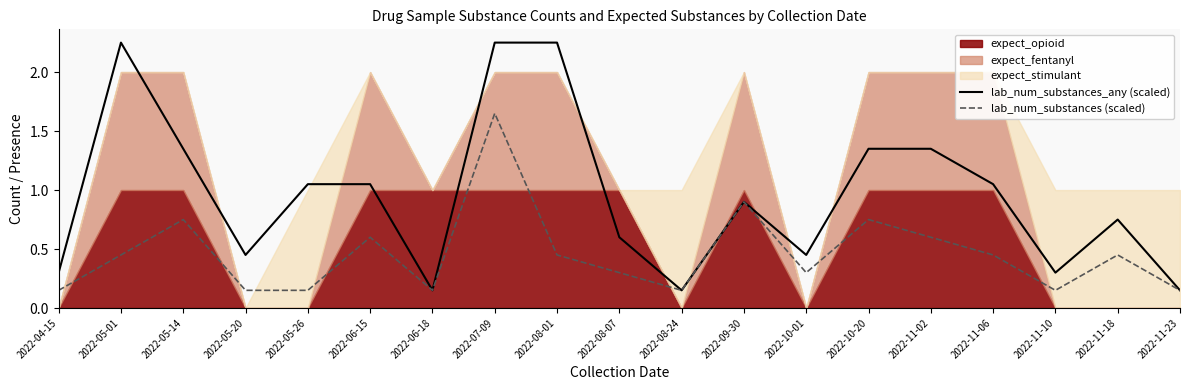

At which category is the sum across all series the highest?

2022-07-09